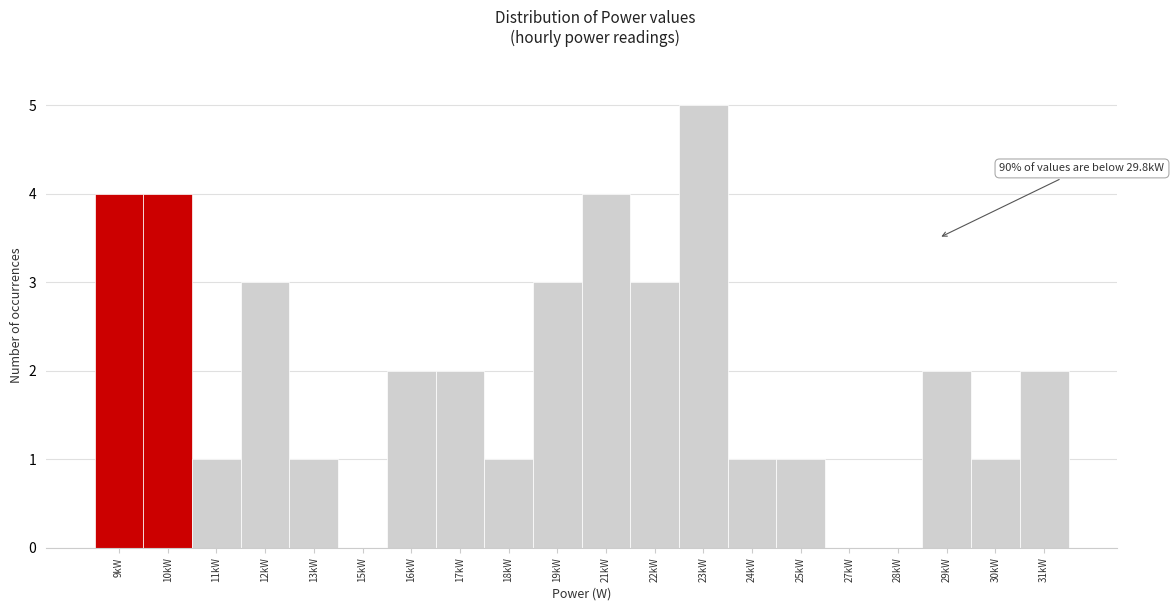

Reading left to right, transcribe all the data shown in this chart.

9kW=4	10kW=4	11kW=1	12kW=3	13kW=1	15kW=0	16kW=2	17kW=2	18kW=1	19kW=3	21kW=4	22kW=3	23kW=5	24kW=1	25kW=1	27kW=0	28kW=0	29kW=2	30kW=1	31kW=2